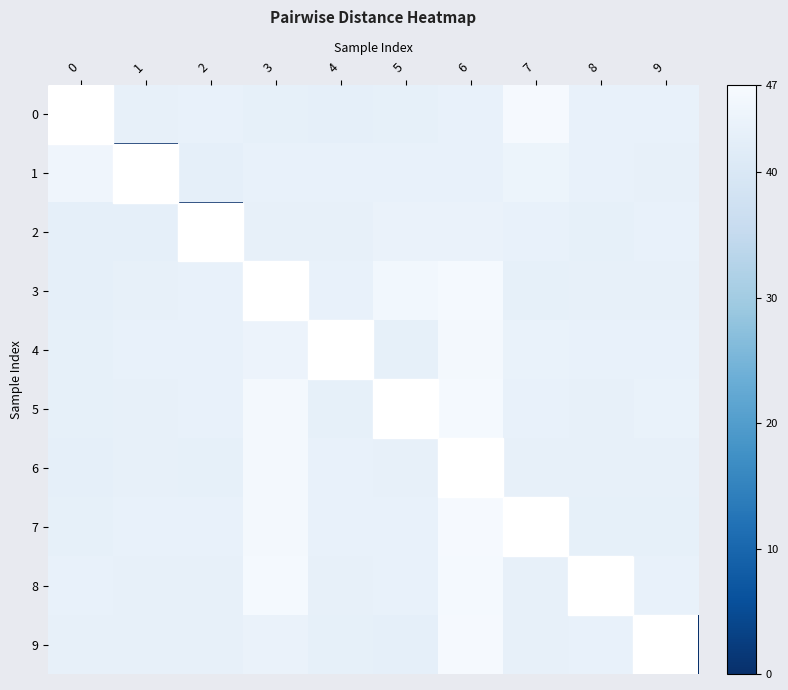

What is the difference between the highest and lowest values at 3?

46.4